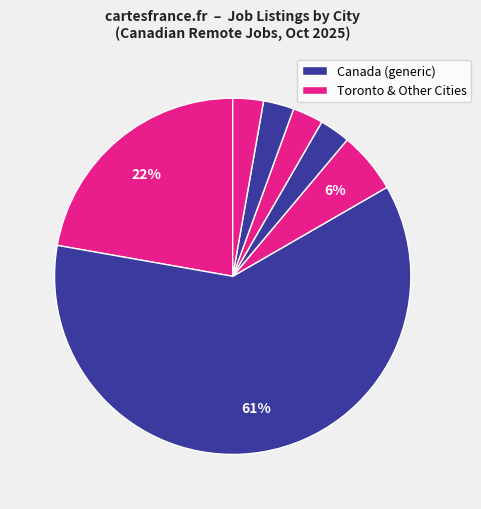

Count the number of slices in the pie.

7